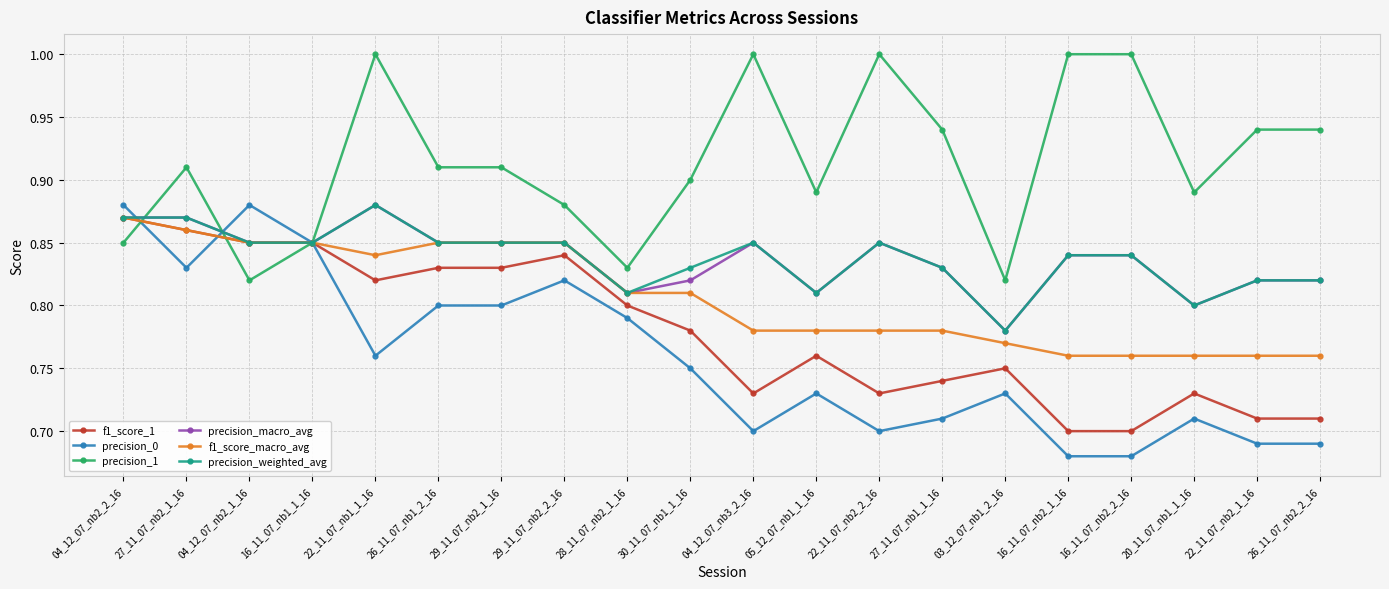

The value of precision_macro_avg at 28_11_07_nb2_1_16 is 0.8. True or false?

True